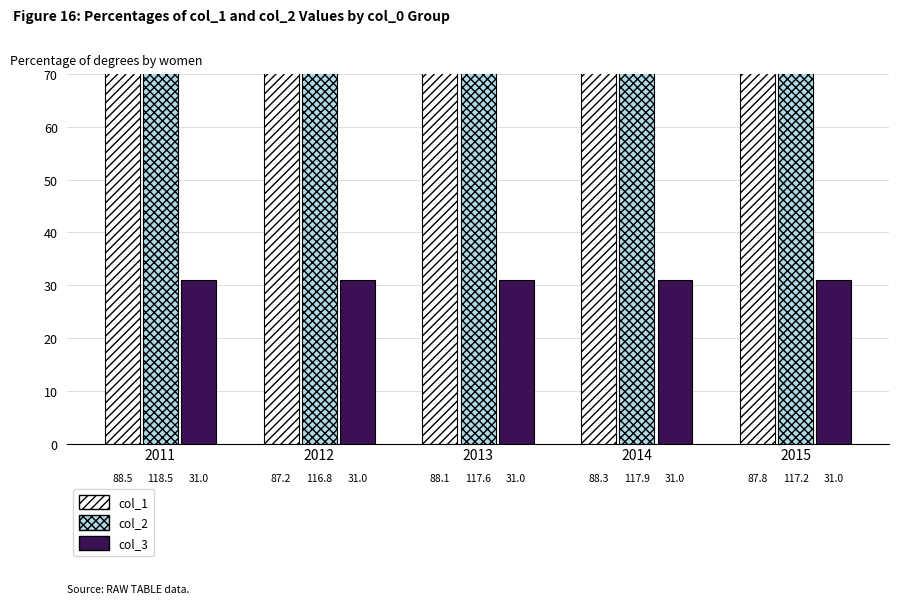

What is the value of the col_1 bar at the 3rd from the left?

88.1